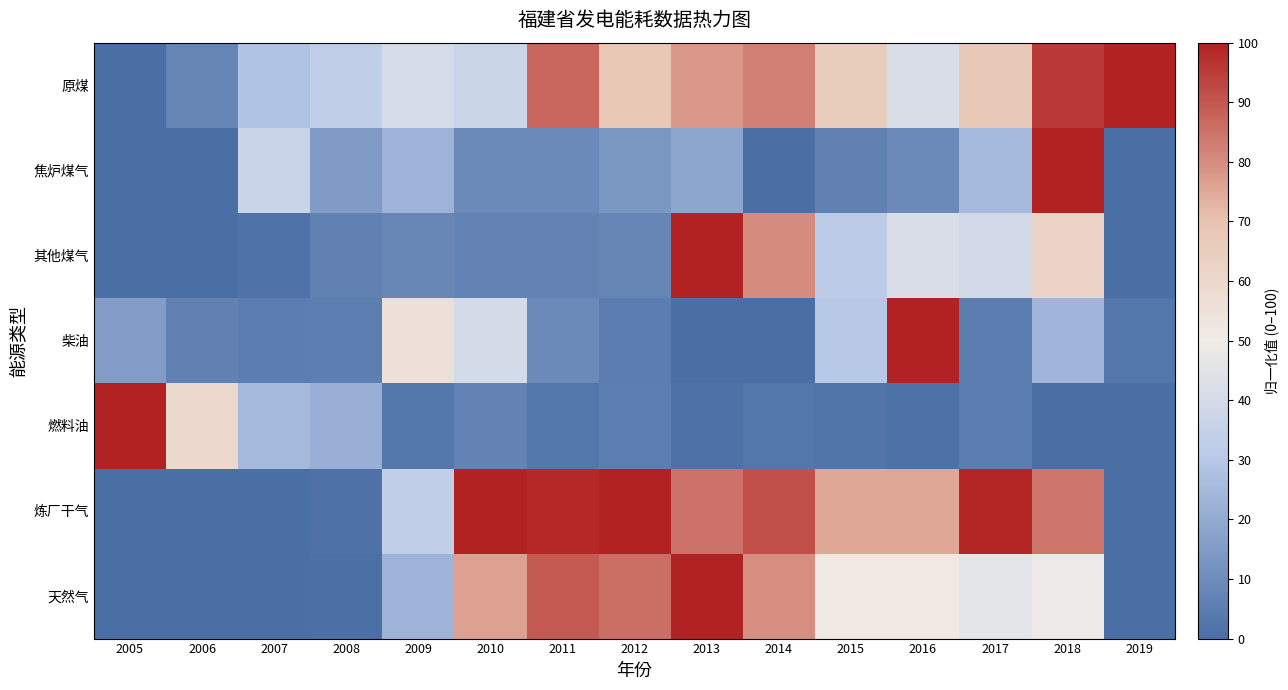

At which category is the sum across all series the highest?

2018